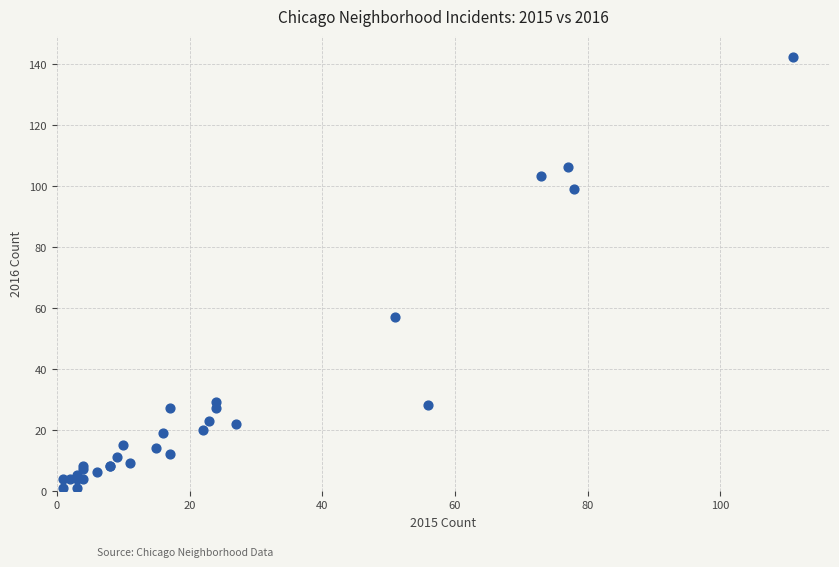

What Y value in the scatter plot is closest to 71?

57